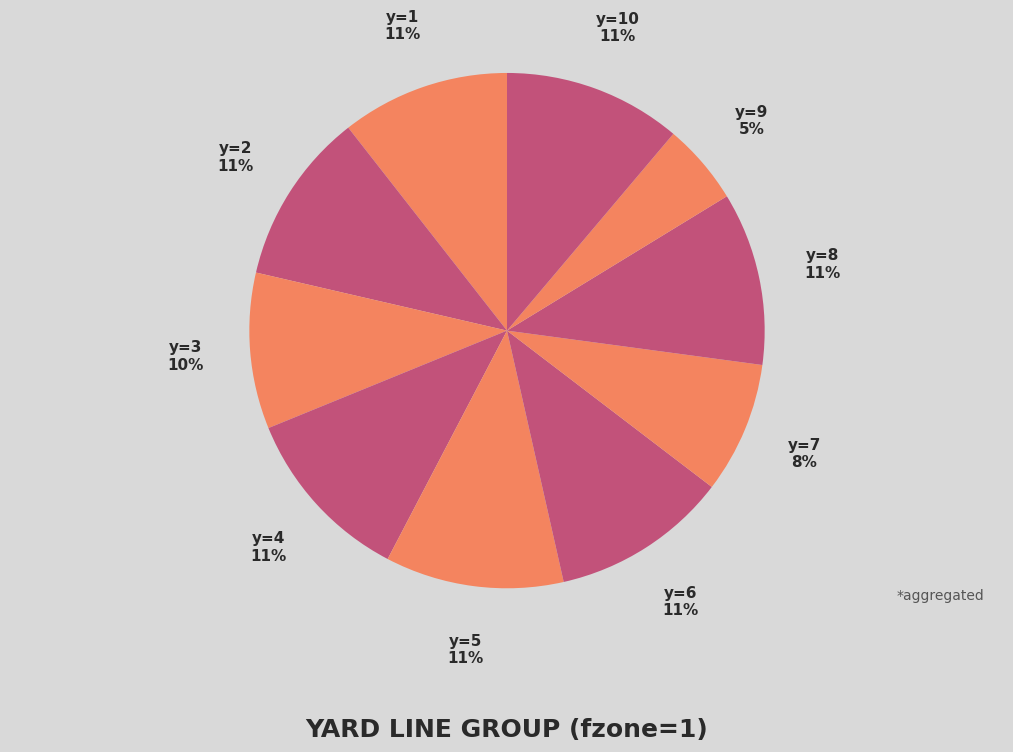

How many slices are in this pie chart?

10